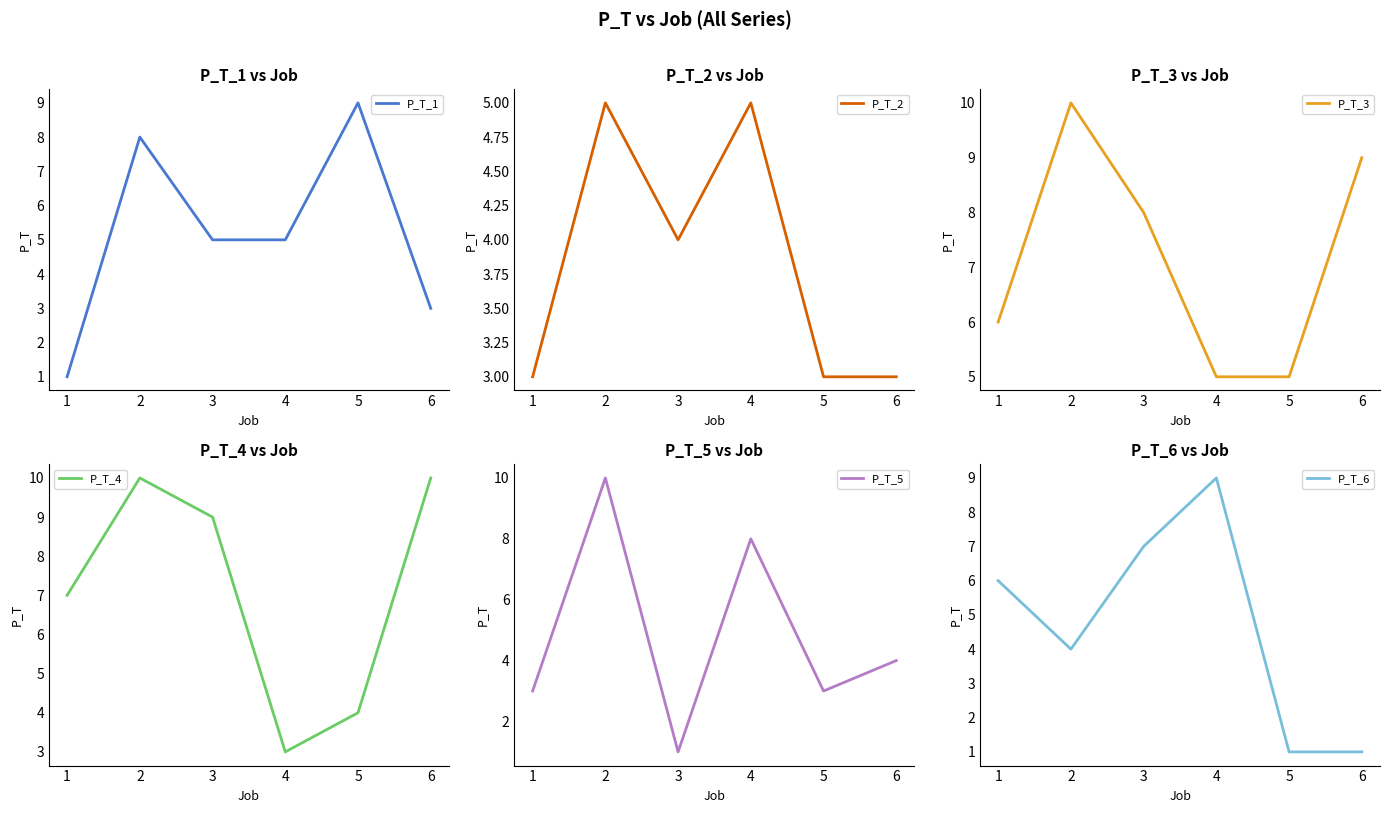

At which label does P_T_5 reach its minimum?

3